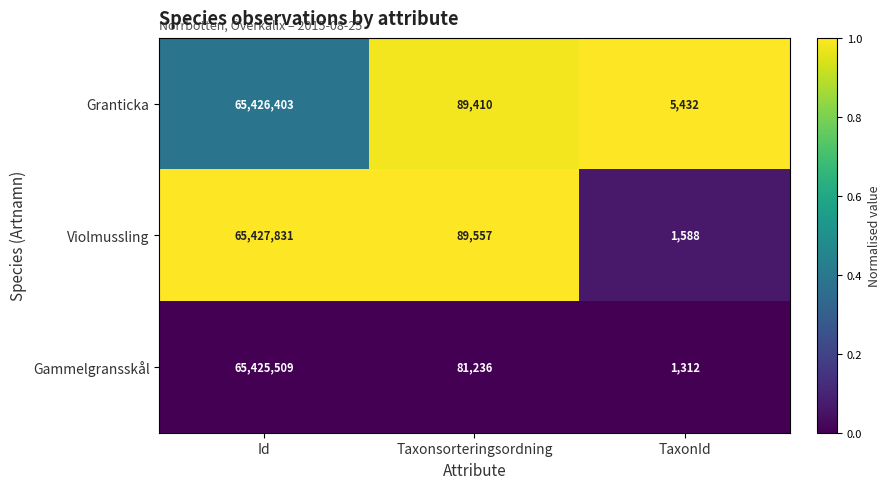

Which category has the highest value across all series?

Id